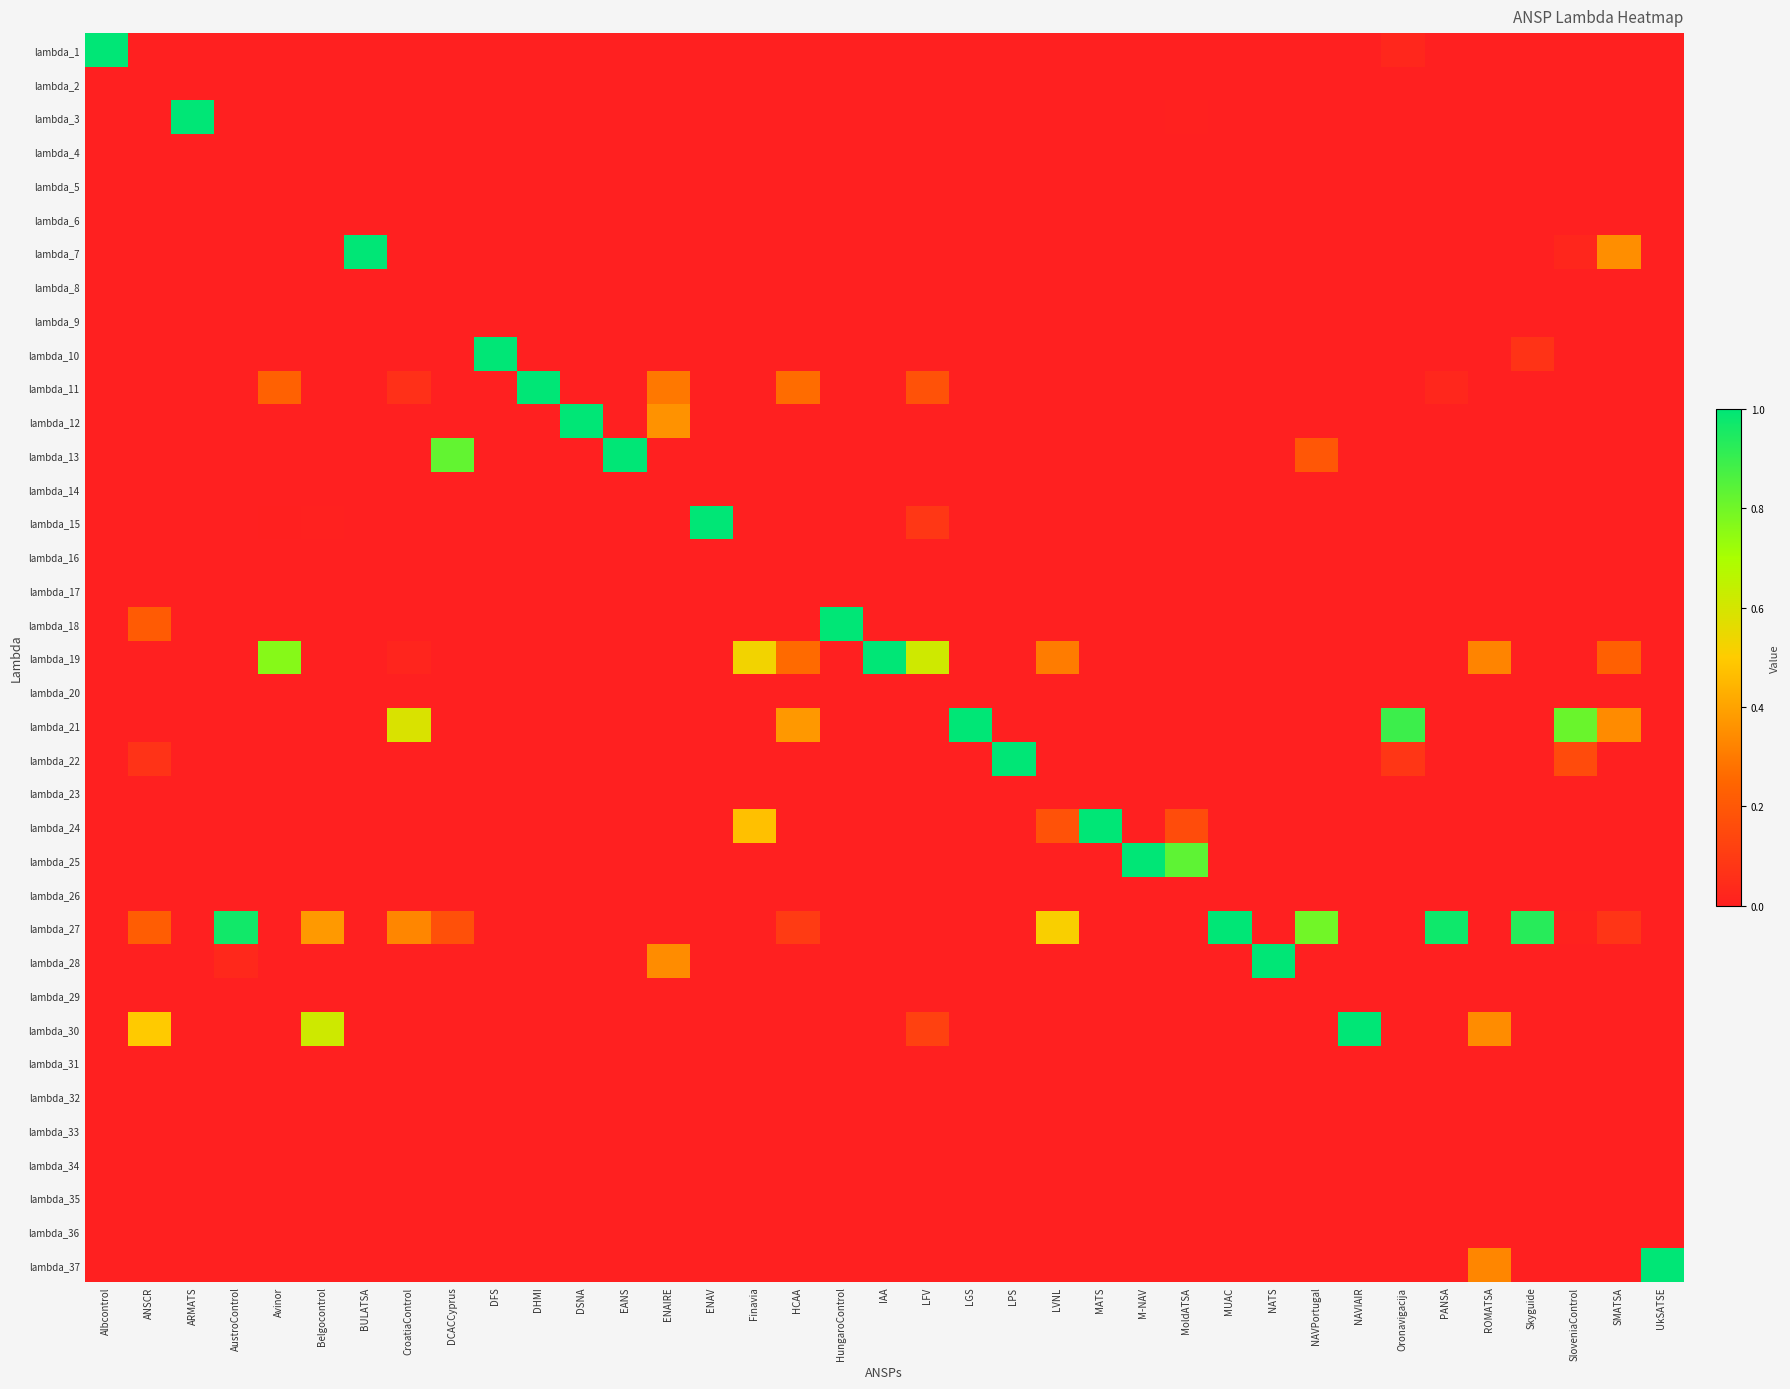

At which category does the chart reach its minimum across all series?

ANSCR